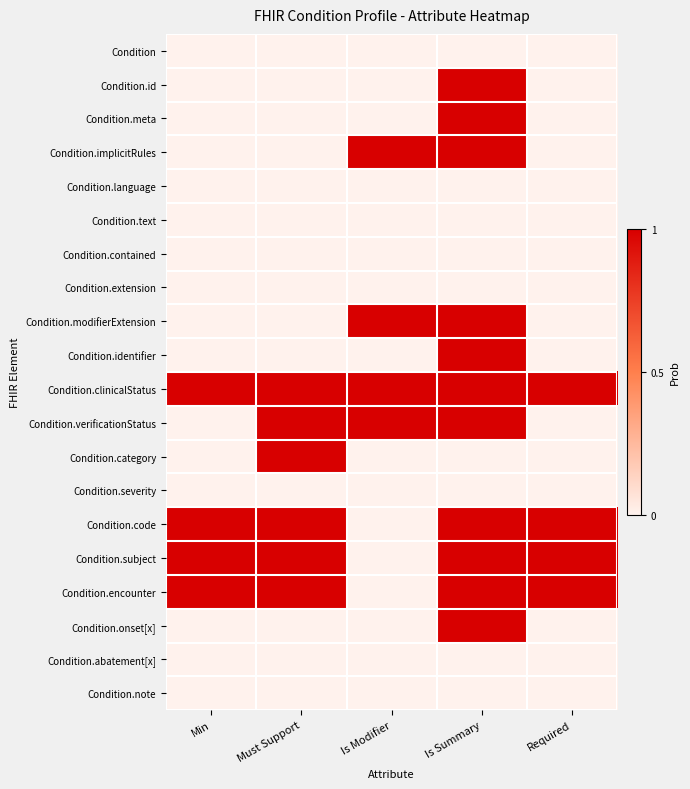

What is the total value across all series at Must Support?

6